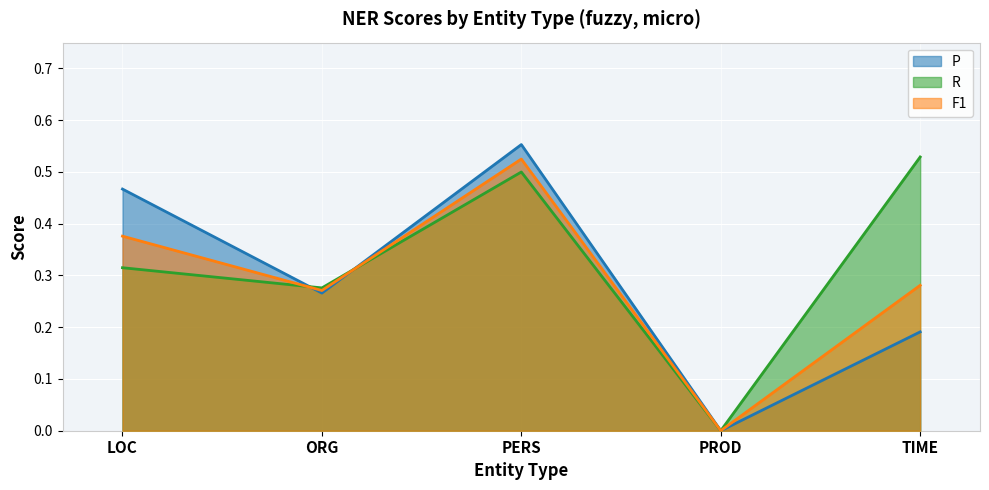

Is it true that R equals 0.4 at ORG?

False